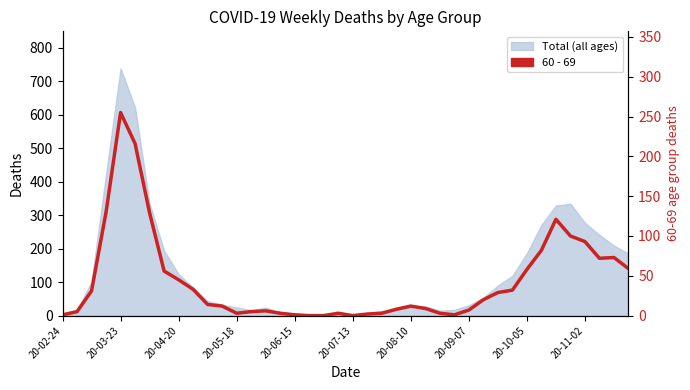

What is the greatest value displayed?

255